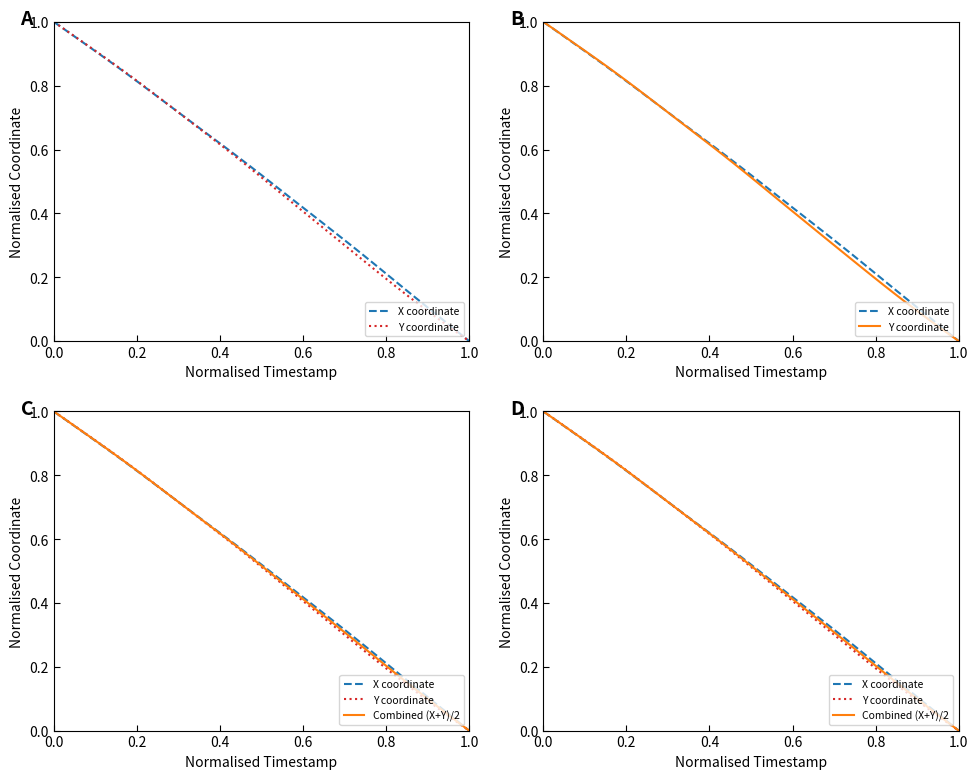

How many categories are shown in the chart?

40